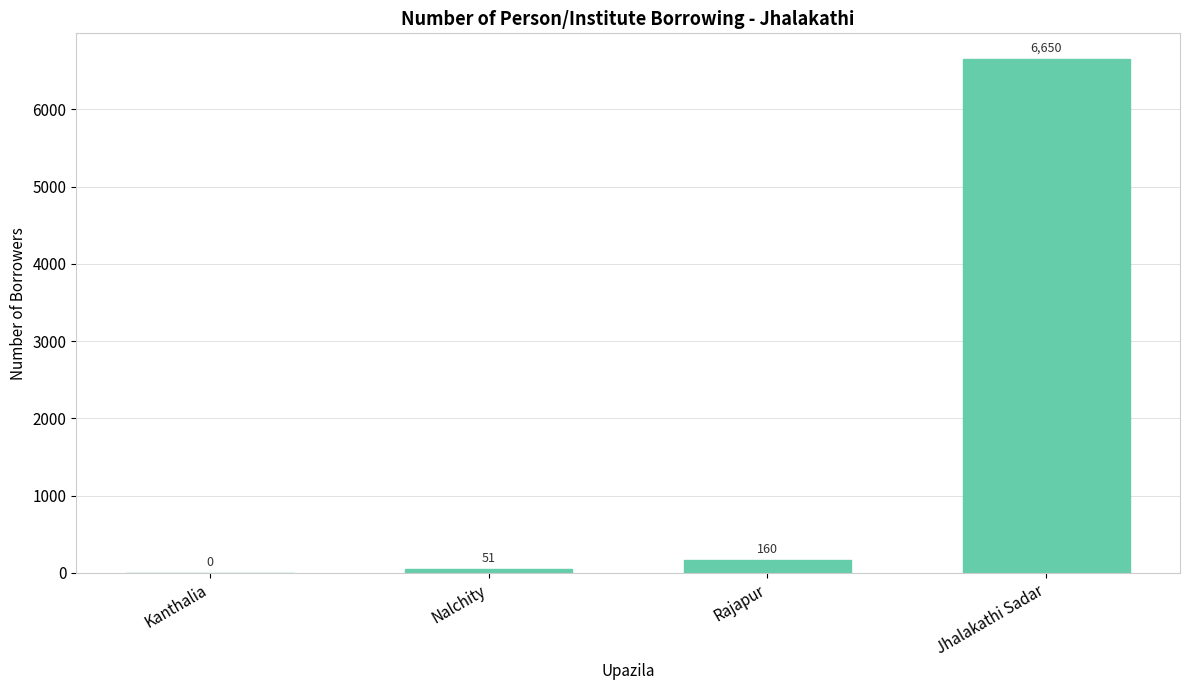

What is the sum of all values?

6861